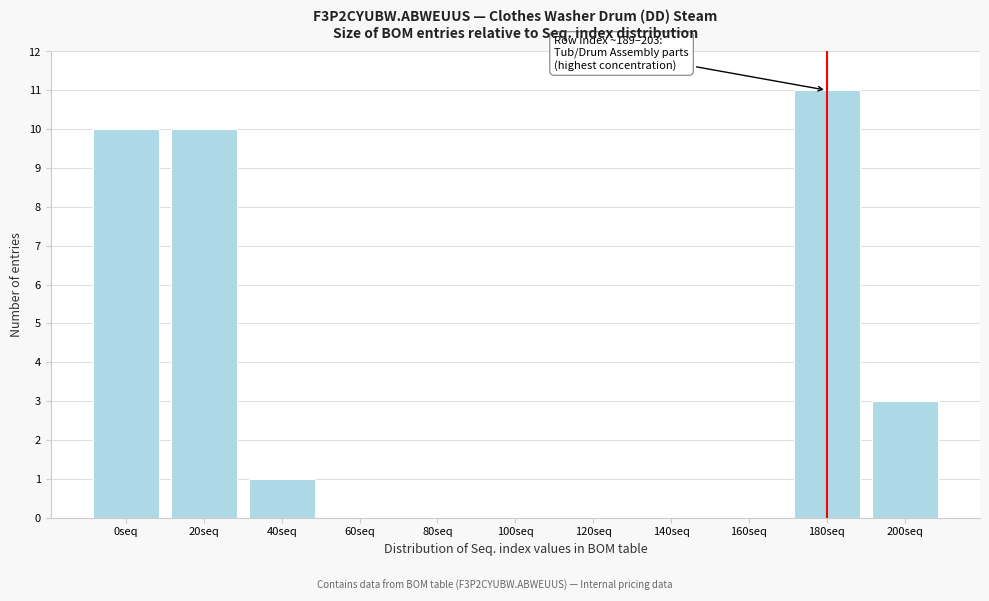

Reading right to left, list all the values displayed in this chart.

200seq=3	180seq=11	160seq=0	140seq=0	120seq=0	100seq=0	80seq=0	60seq=0	40seq=1	20seq=10	0seq=10